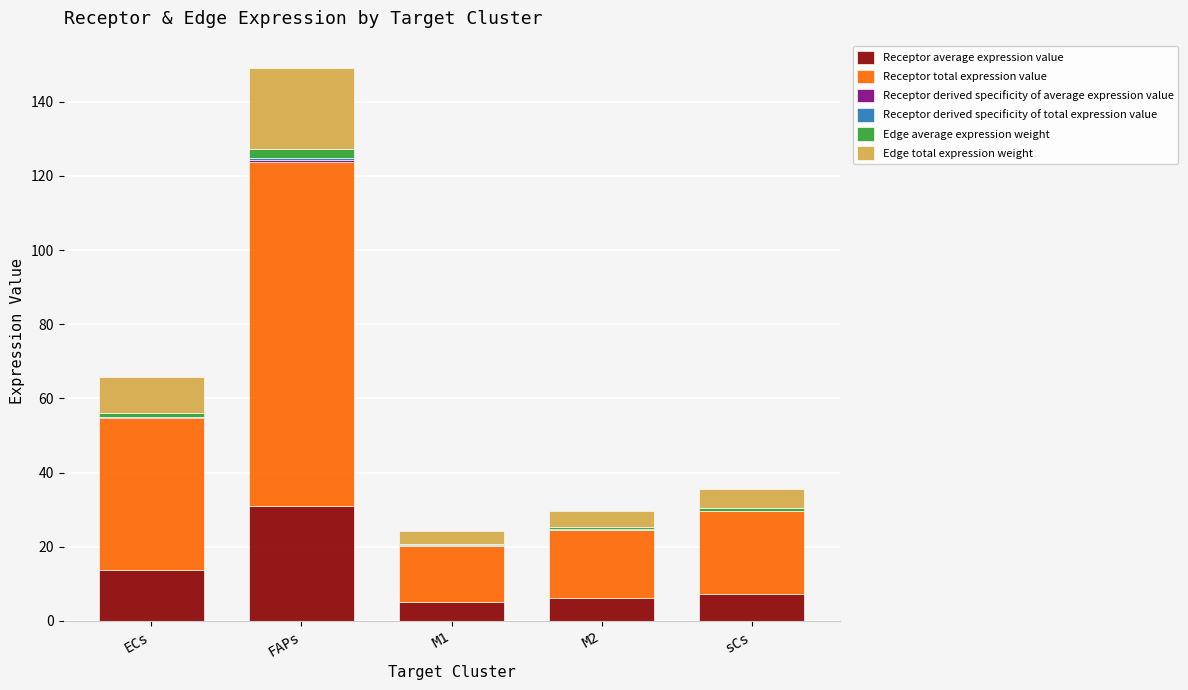

At which category is the sum across all series the highest?

FAPs